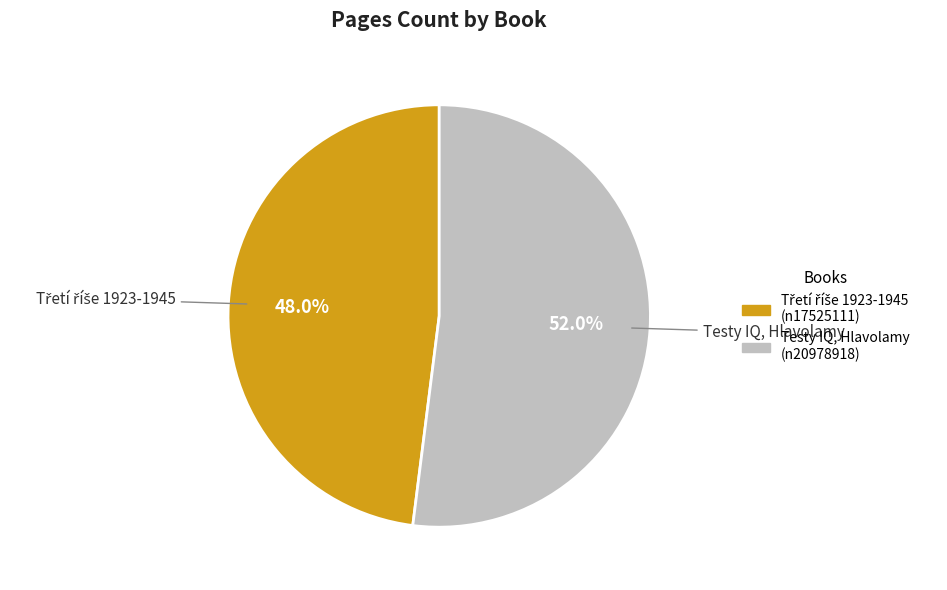

Is there a majority slice in this chart?

Yes